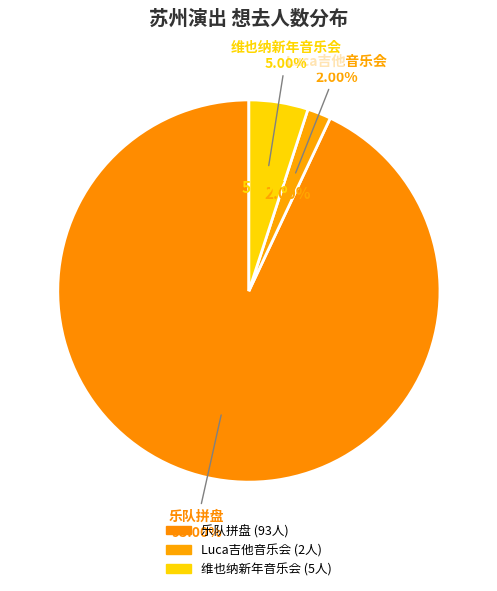

What portion of the pie excludes 苏州·乐队番同人only live Band Set二次元乐队拼盘?

7.0%